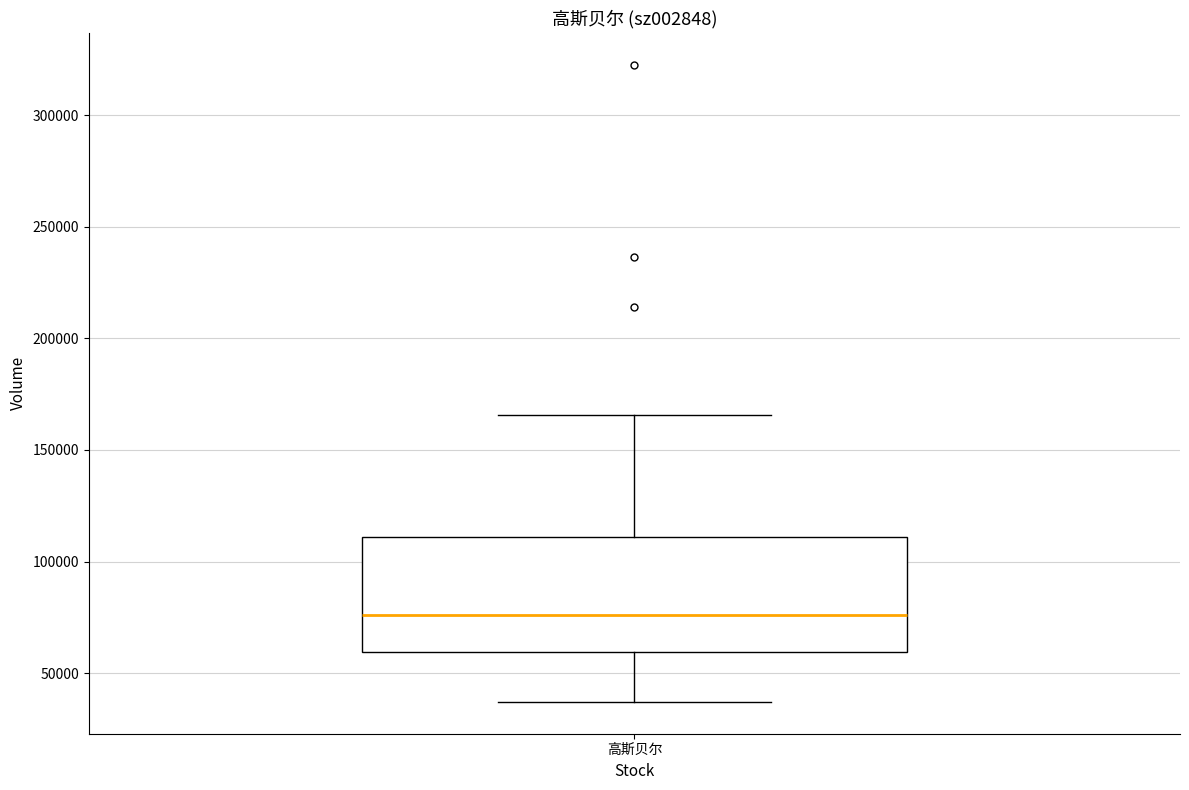

Where does the median line of the box for 高斯贝尔 sit on the y-axis? The values are not printed on the chart, so give them approximately, as read against the axis.

75000